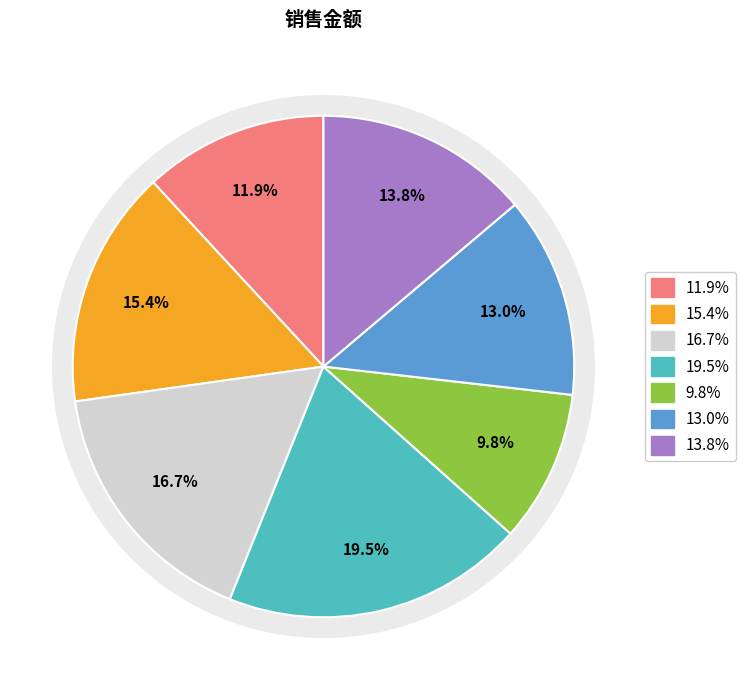

To the nearest percent, what is the difference between the 周三 and 周四 slice percentages?

10%